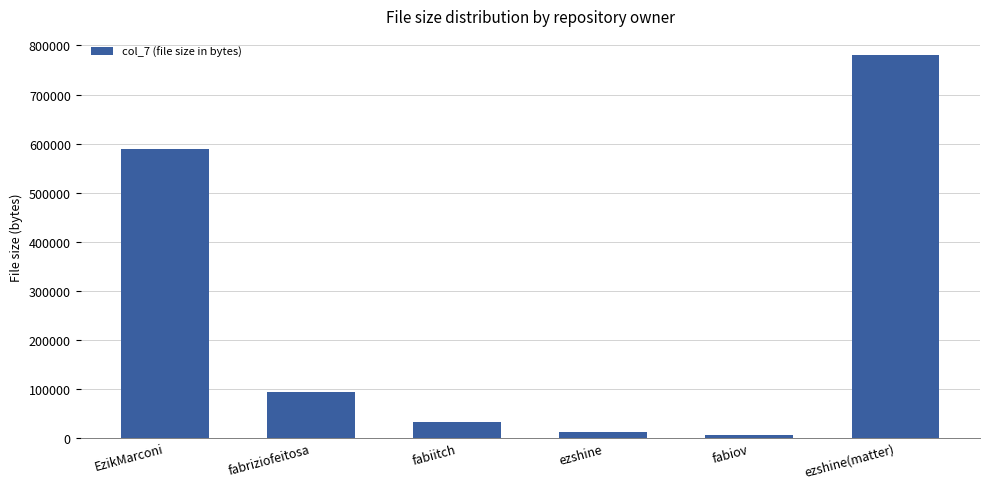

Reading left to right, list all the values displayed in this chart.

EzikMarconi=589357	fabriziofeitosa=94042	fabiitch=32421	ezshine=11888	fabiov=6284	ezshine(matter)=780546